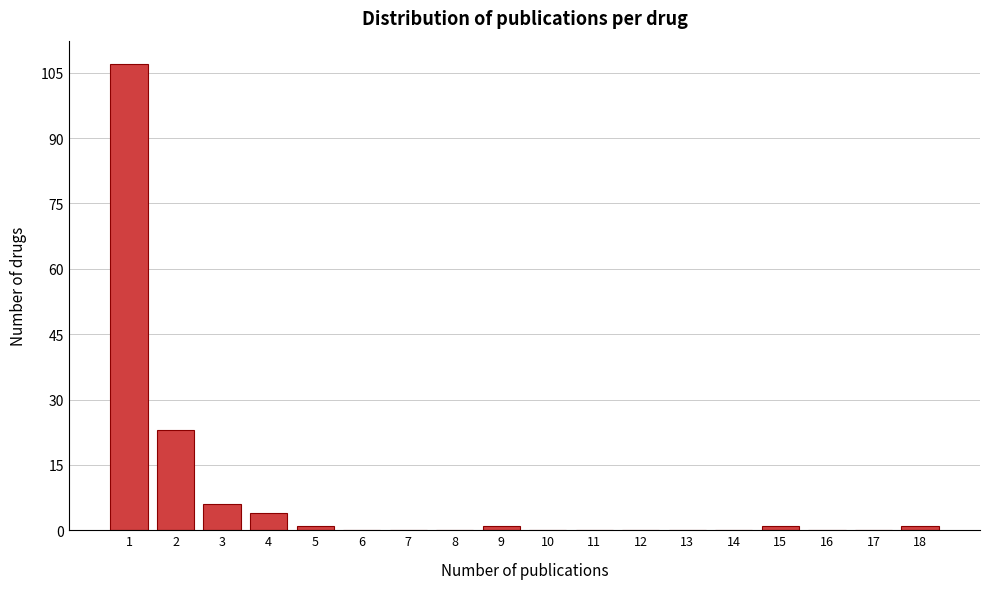

Reading left to right, what are all the values shown in this chart?

1=107	2=23	3=6	4=4	5=1	6=0	7=0	8=0	9=1	10=0	11=0	12=0	13=0	14=0	15=1	16=0	17=0	18=1